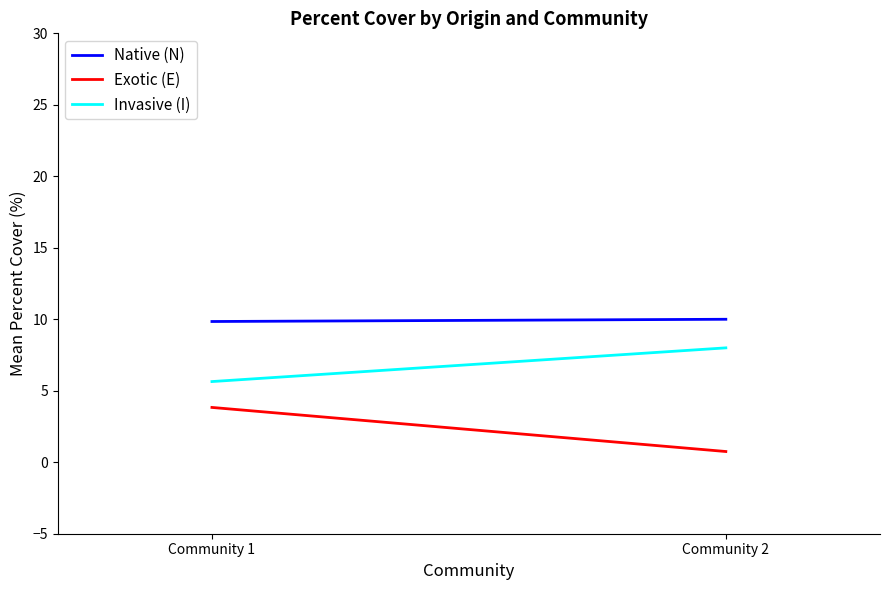

List the labels in order of Exotic (E) value, smallest first.

Community 2, Community 1